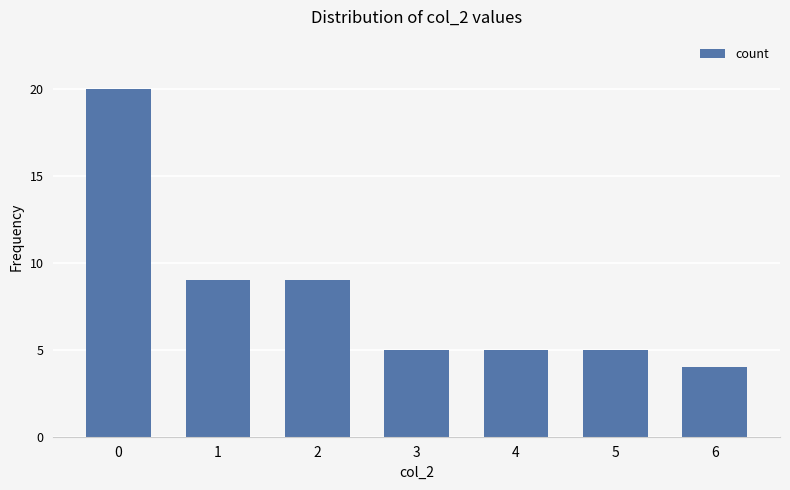

Does the chart contain stacked bars?

No